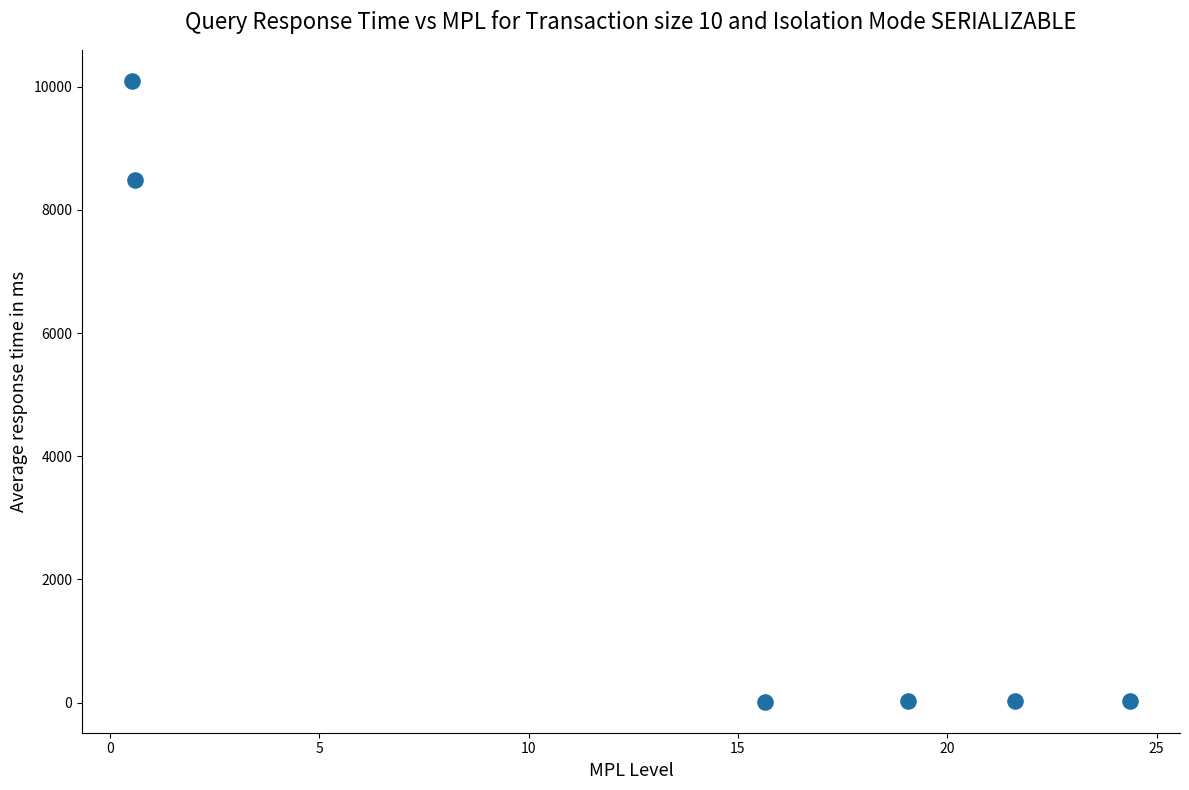

What Y value in the scatter plot is closest to 5056?

8490.5